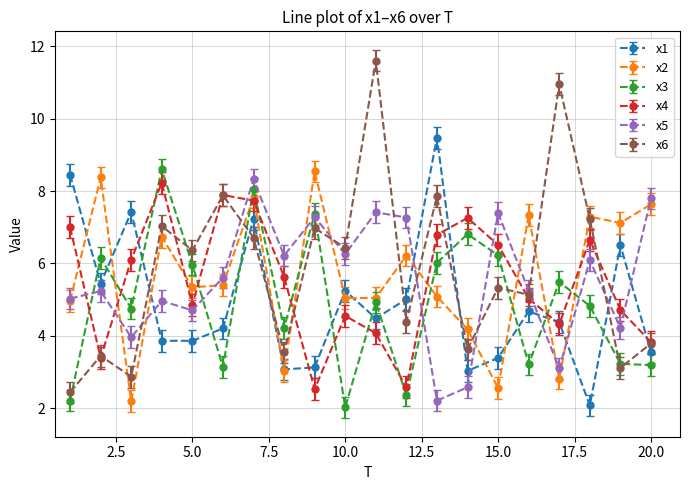

What is the smallest value displayed?

2.0